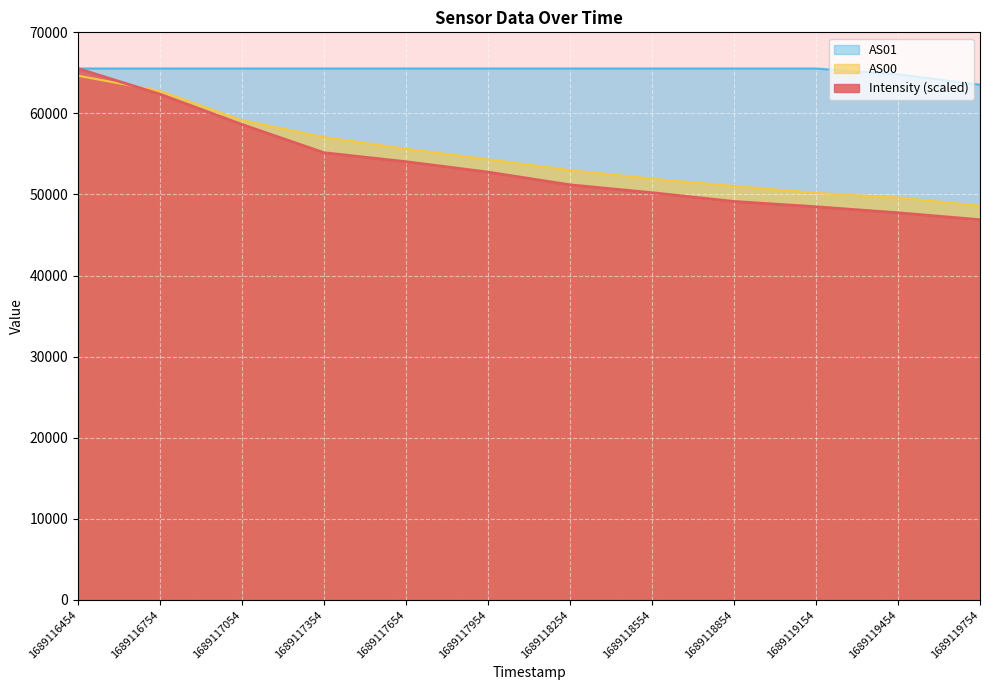

What is the difference between the highest and lowest values at 1689119154?

17046.8